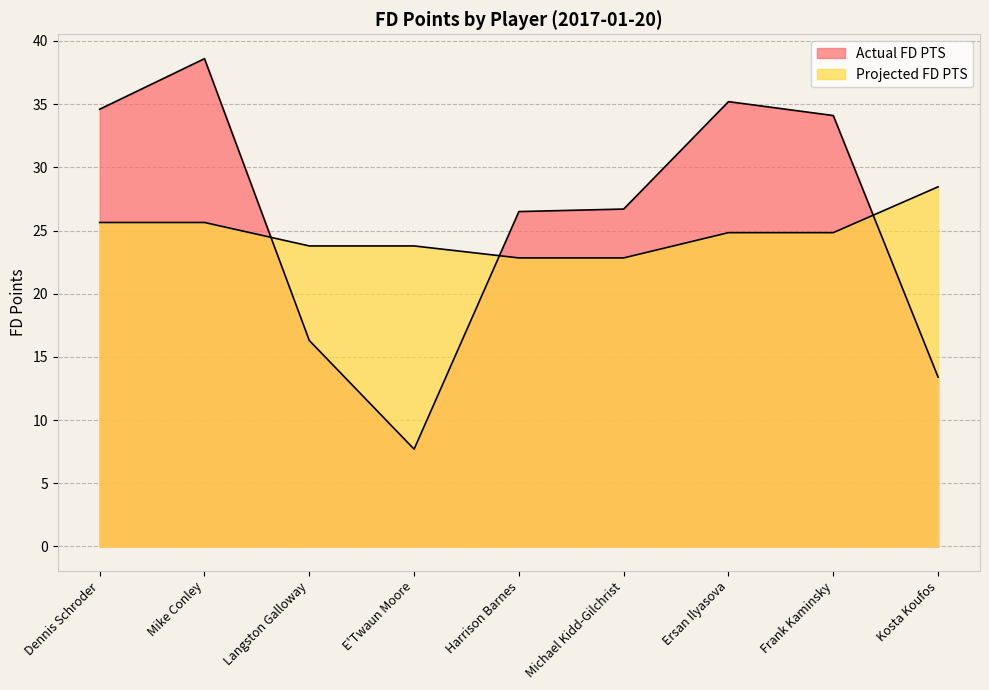

Reading left to right, extract all data points from this chart.

Actual FD PTS: Dennis Schroder=34.6	Mike Conley=38.6	Langston Galloway=16.3	E'Twaun Moore=7.7	Harrison Barnes=26.5	Michael Kidd-Gilchrist=26.7	Ersan Ilyasova=35.2	Frank Kaminsky=34.1	Kosta Koufos=13.4
Projected FD PTS: Dennis Schroder=25.6	Mike Conley=25.6	Langston Galloway=23.8	E'Twaun Moore=23.8	Harrison Barnes=22.8	Michael Kidd-Gilchrist=22.8	Ersan Ilyasova=24.8	Frank Kaminsky=24.8	Kosta Koufos=28.5